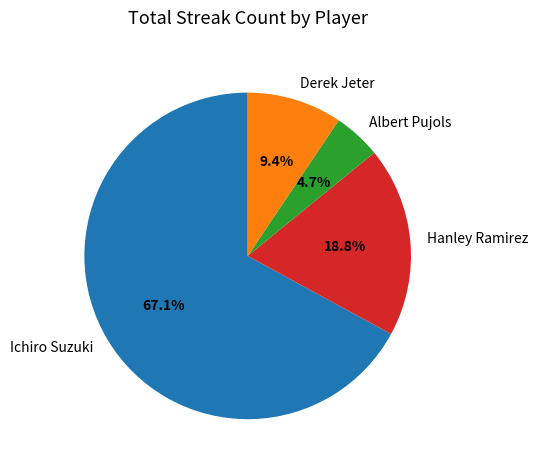

Which slice is the largest?

Ichiro Suzuki